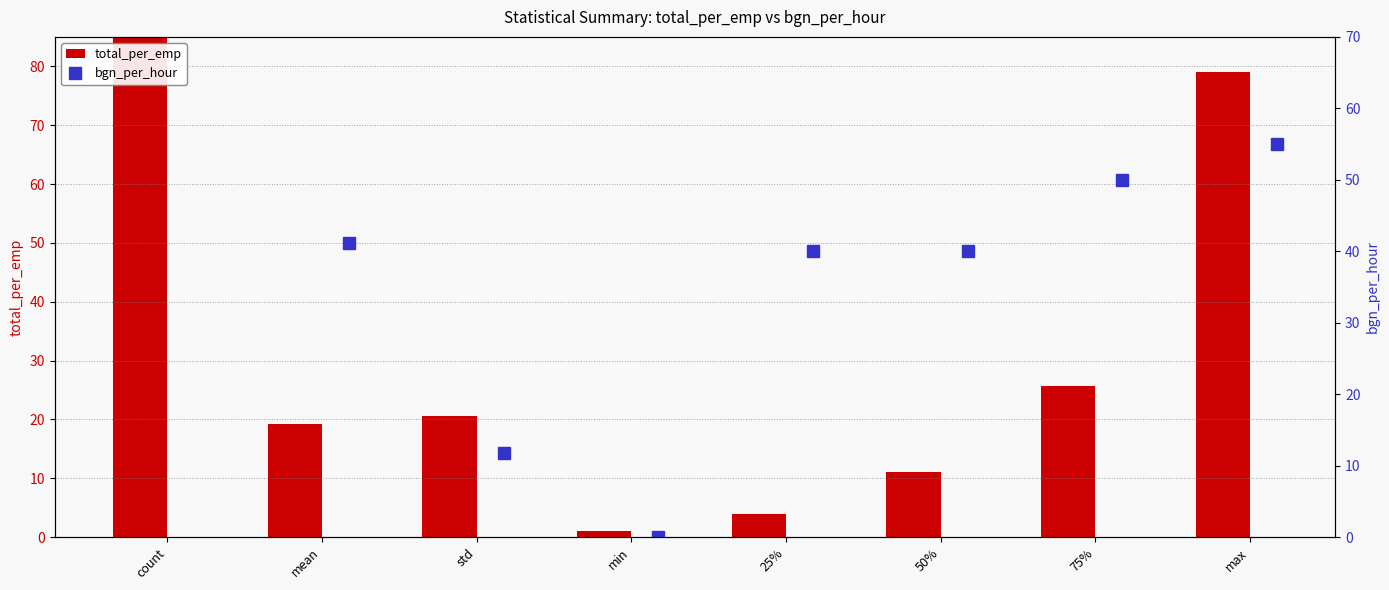

How many categories are shown in the chart?

8